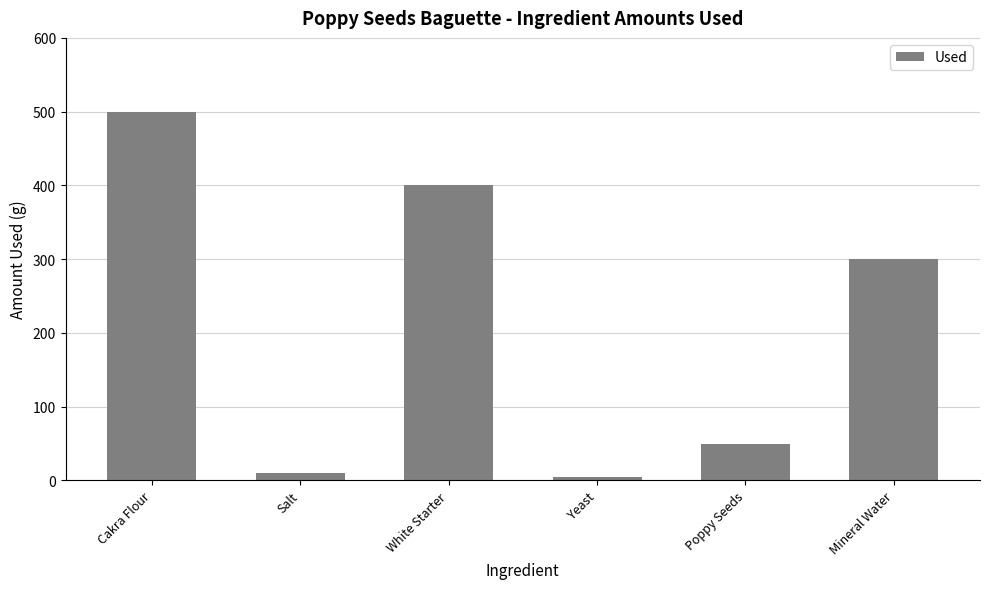

Reading left to right, transcribe all the data shown in this chart.

Cakra Flour=500	Salt=10	White Starter=400	Yeast=5	Poppy Seeds=50	Mineral Water=300